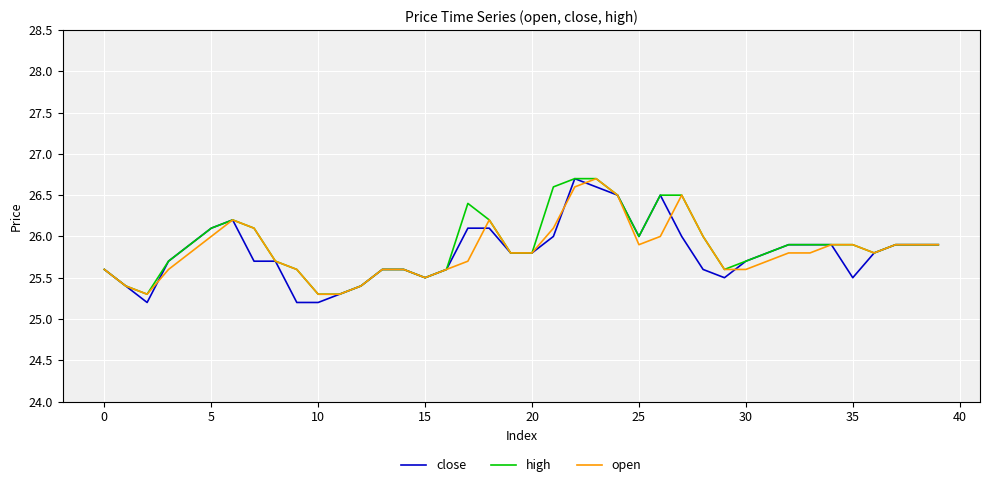

Which series has the largest range (max minus min)?

close